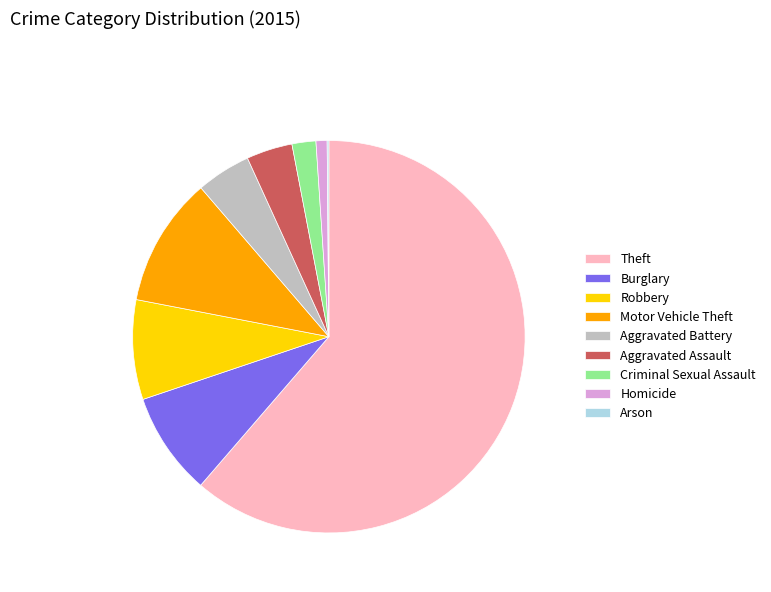

Which category accounts for the majority?

Theft